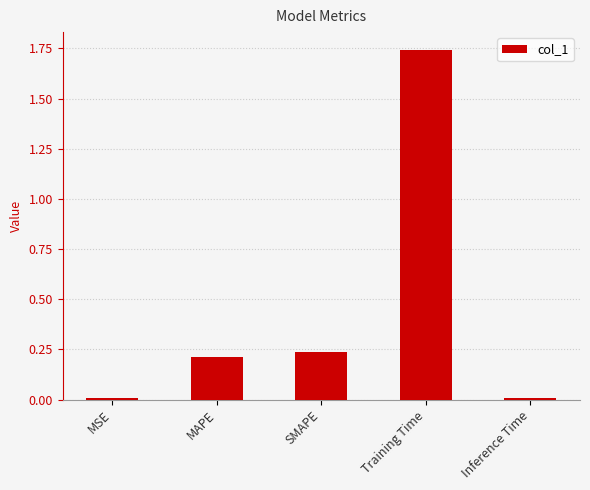

What is the average value?

0.4